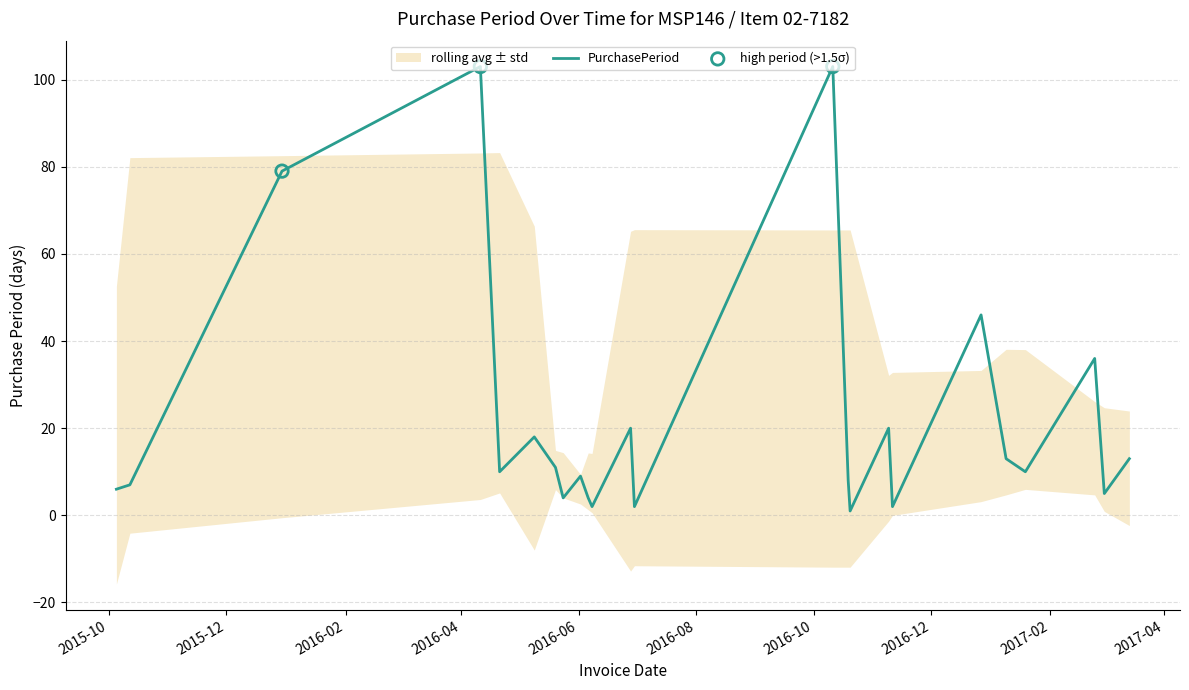

What is the change in value from 2016-06-30 to 2017-01-09?

+11